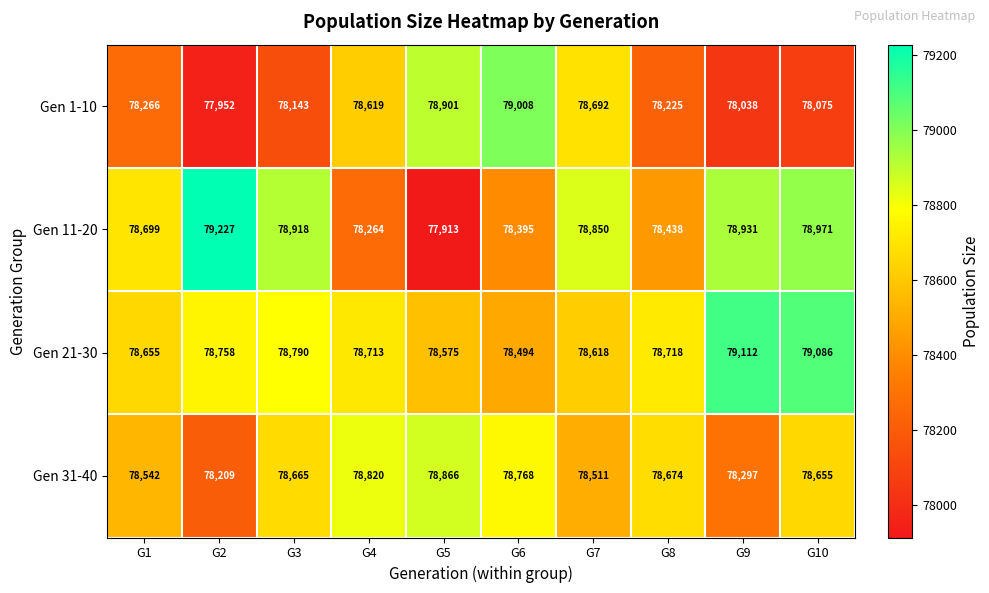

What is the difference between the Gen 31-40 values at G2 and G8?

465